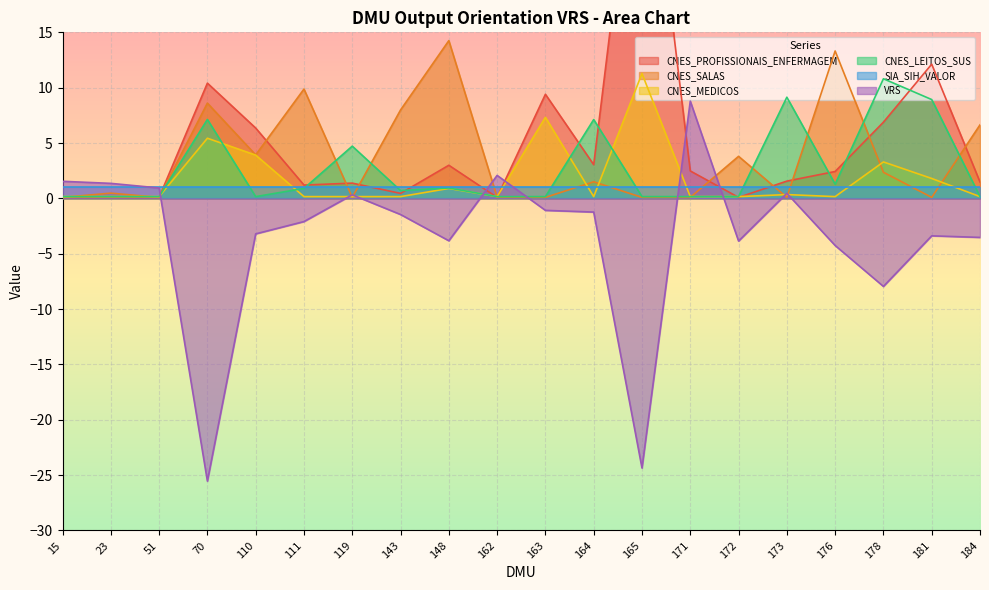

What is the difference between the CNES_MEDICOS values at 143 and 165?

11.1